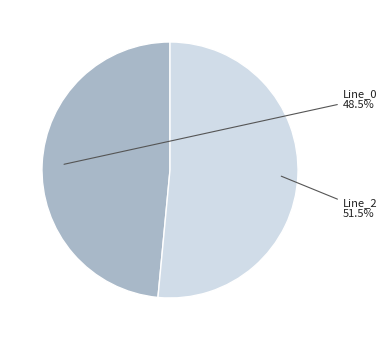

Is there a majority slice in this chart?

Yes